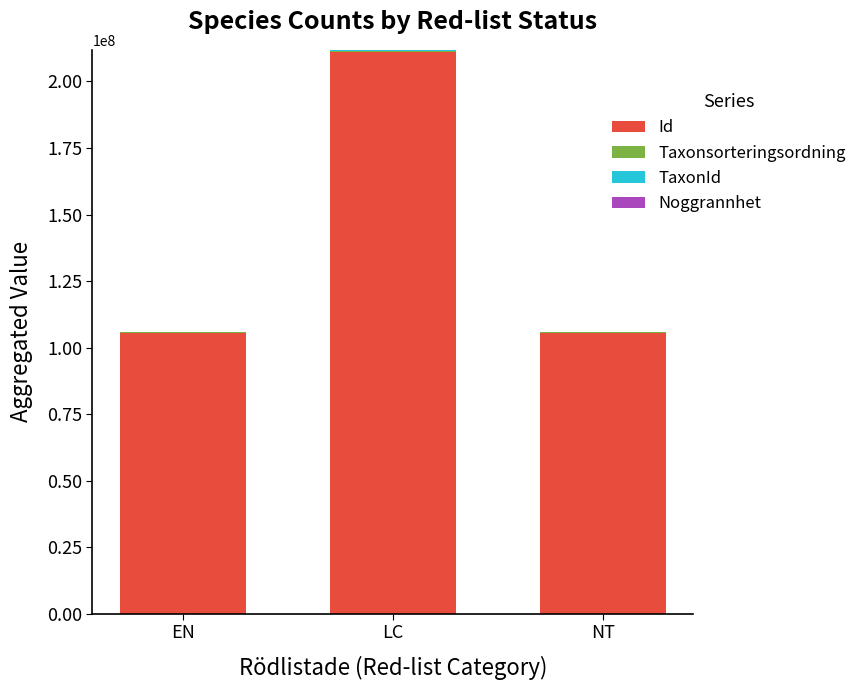

At which category is the sum across all series the highest?

LC